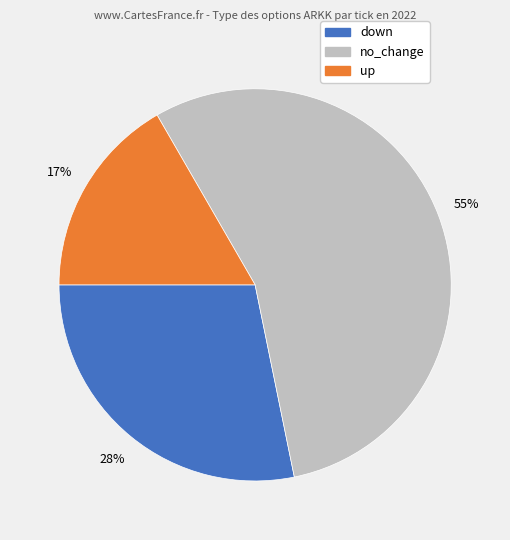

To the nearest percent, what is the average slice percentage?

33%